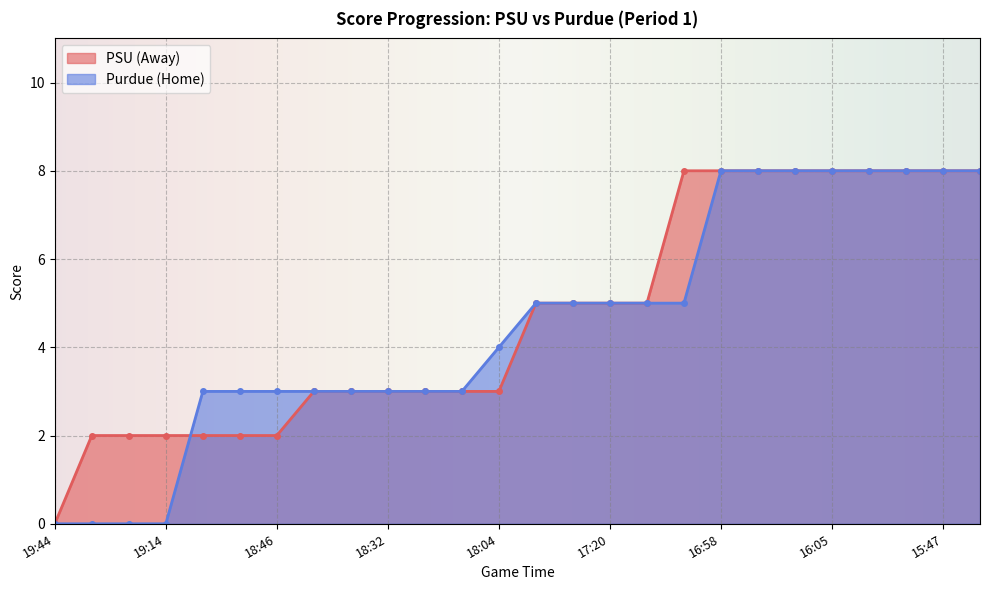

What are all the series names shown in the legend?

PSU (Away), Purdue (Home)